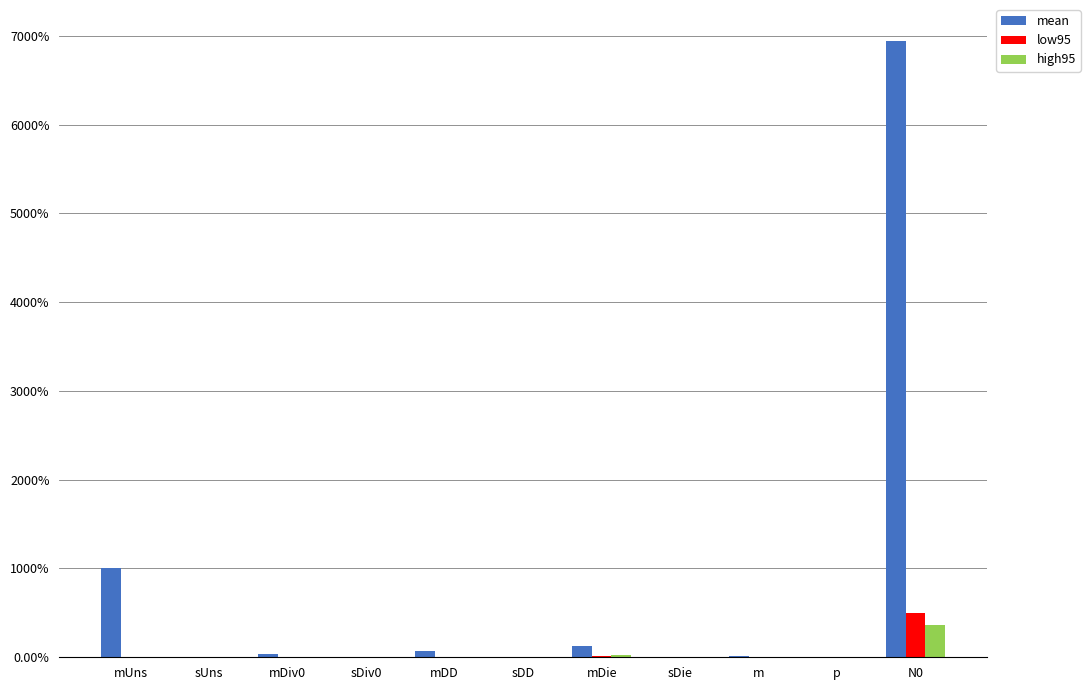

Is it true that low95 equals 0.0 at sUns?

True